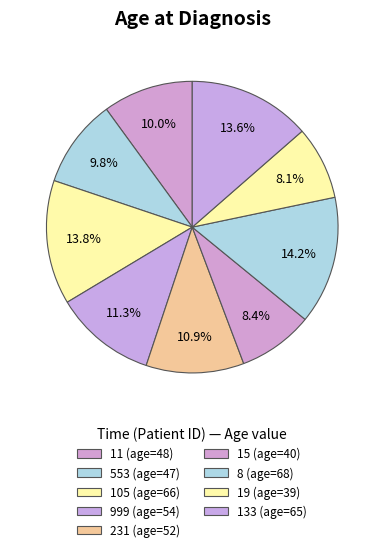

How many segments does this pie chart have?

9